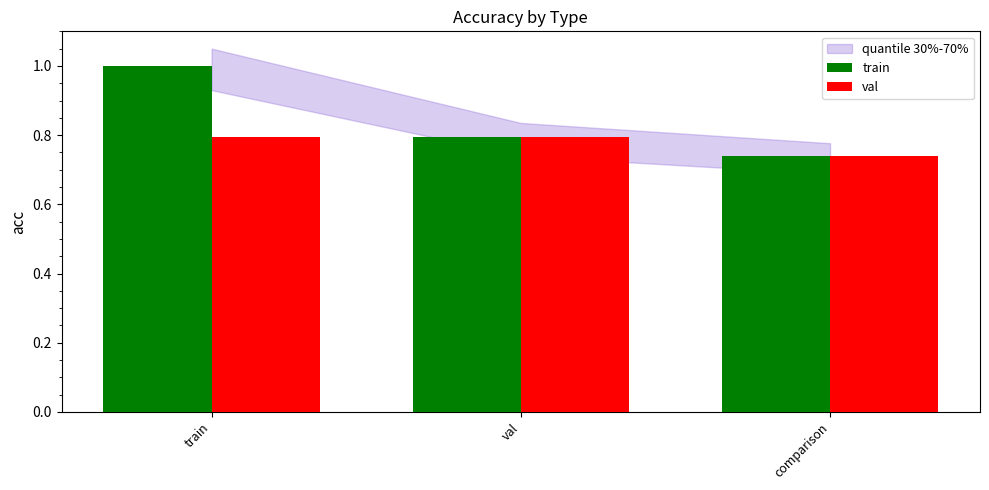

The value of val at train is 0.8. True or false?

True